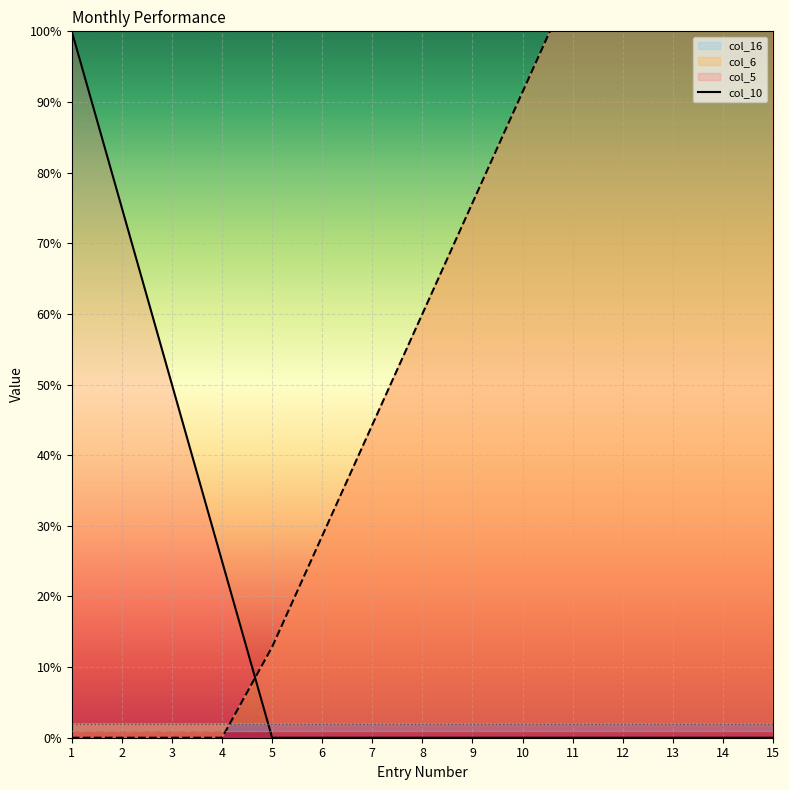

What is the value of the 1st point from the left?

1.0